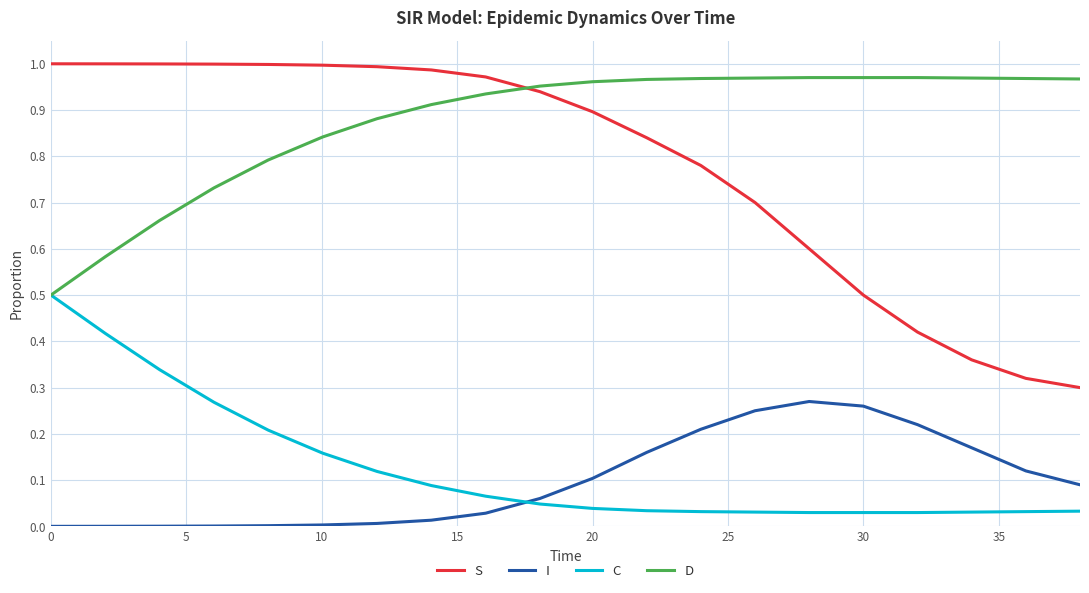

Which series has the largest range (max minus min)?

S